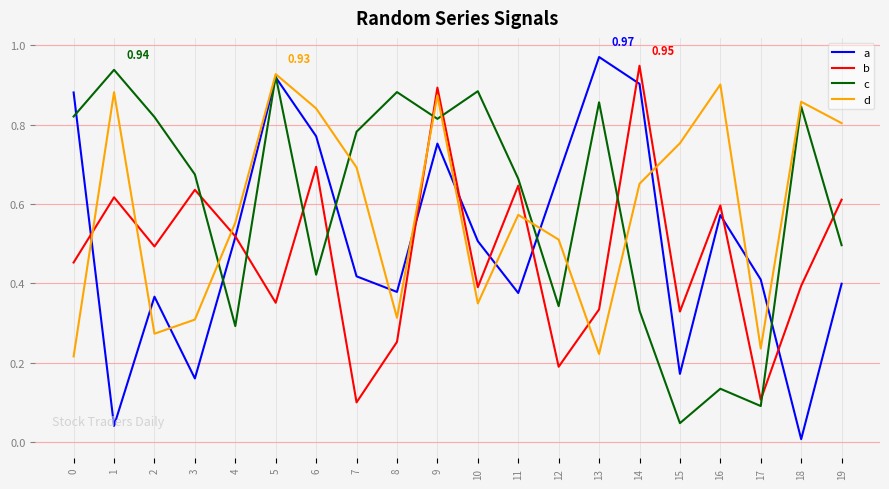

How many series are shown in this chart?

4